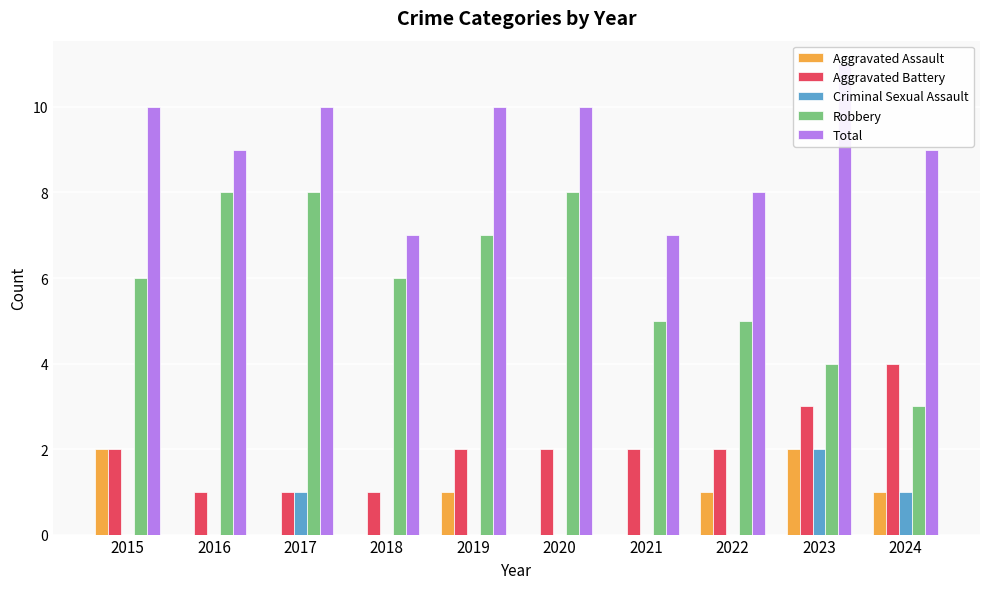

What is the minimum value for Robbery?

3